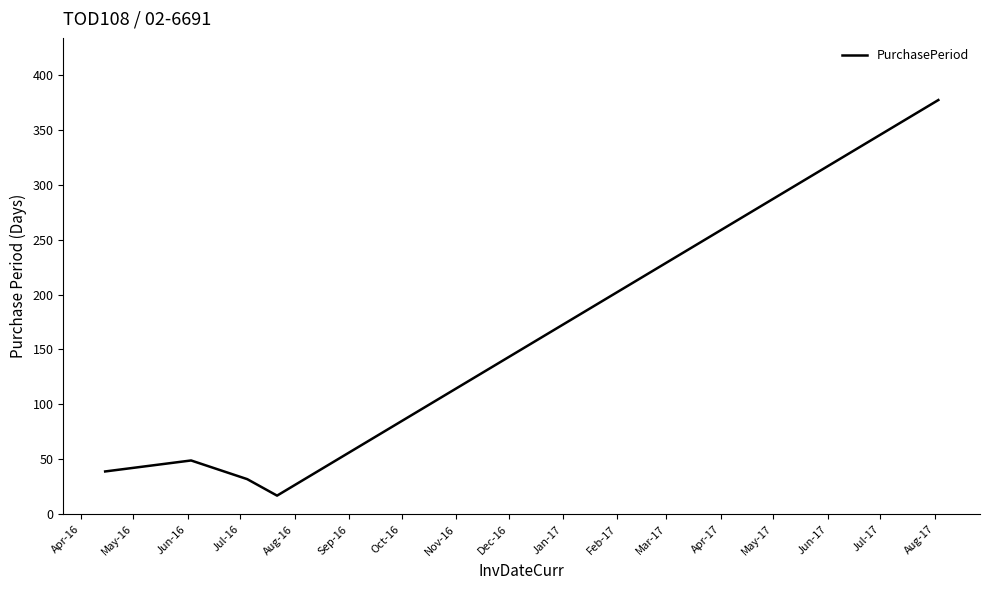

How many values are below 39?

2